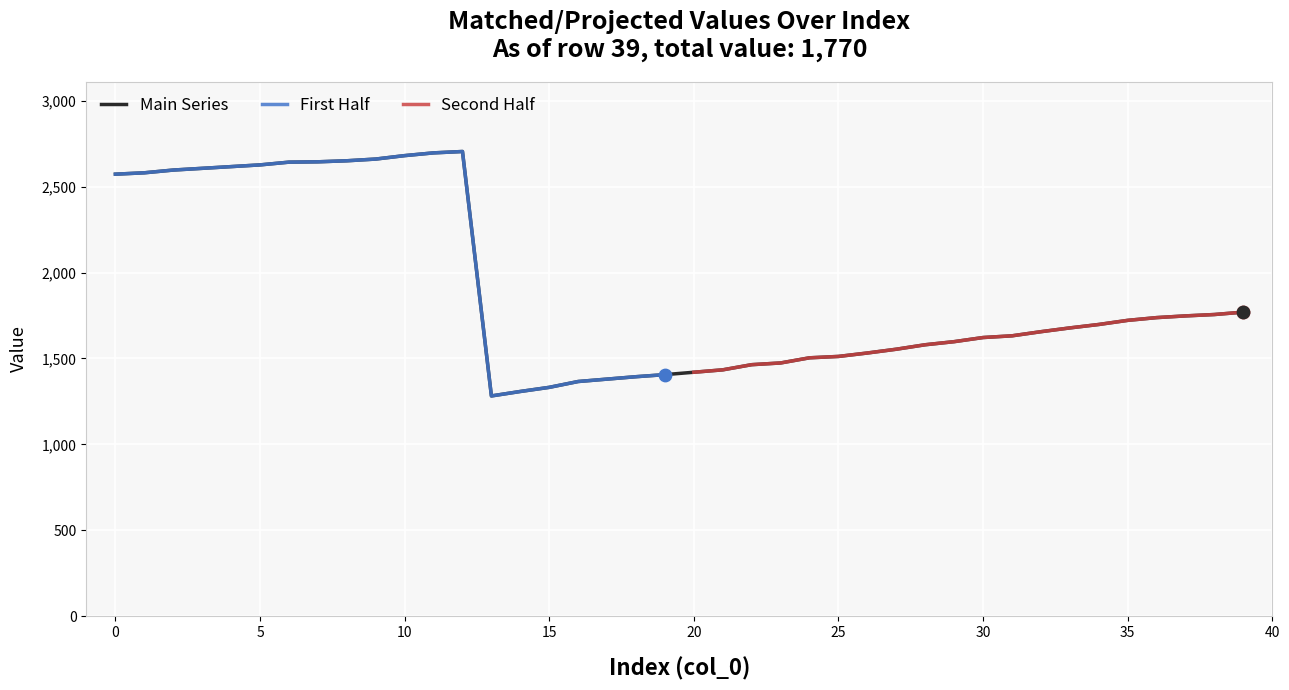

What is the change in value from 21 to 34?

+264